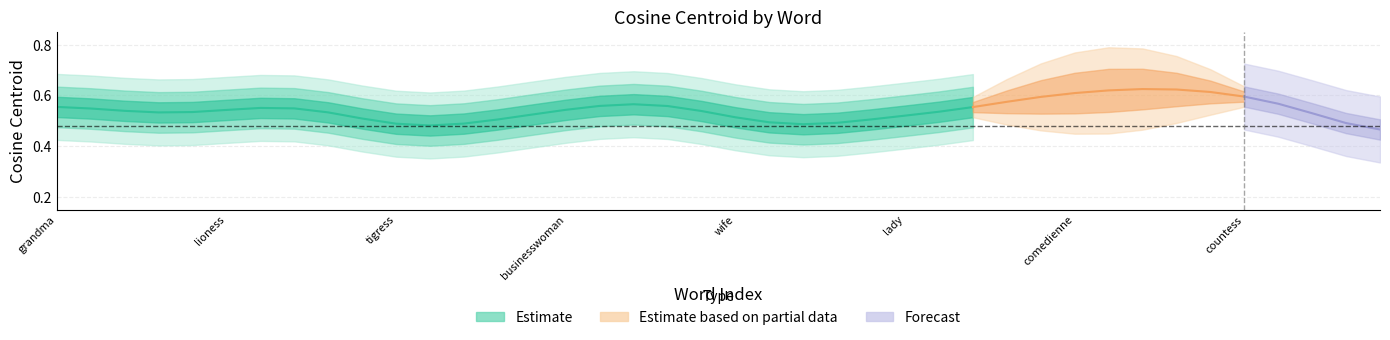

The value at 23 is 0.5. True or false?

True